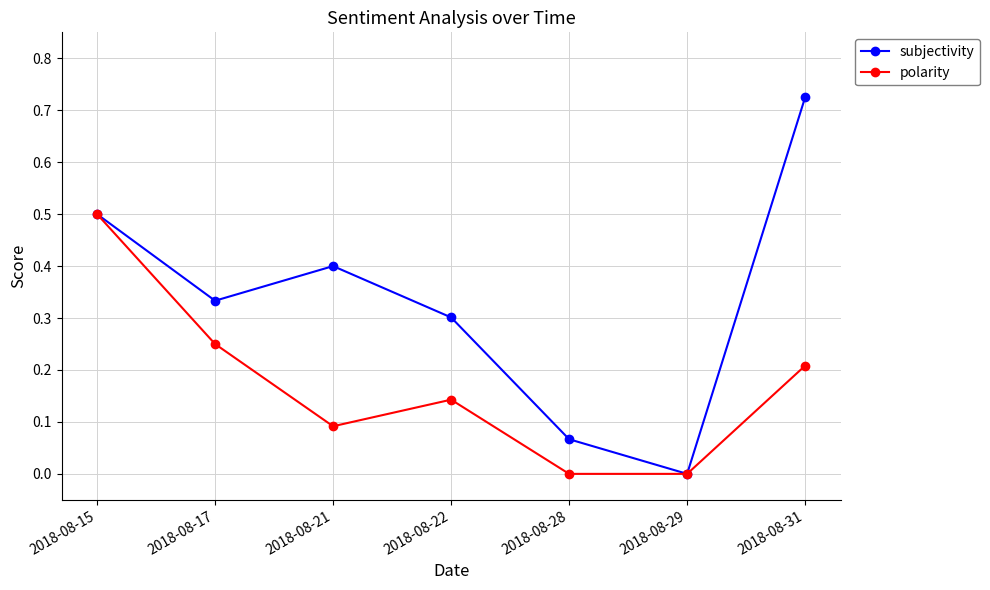

How many lines are shown in the chart?

2